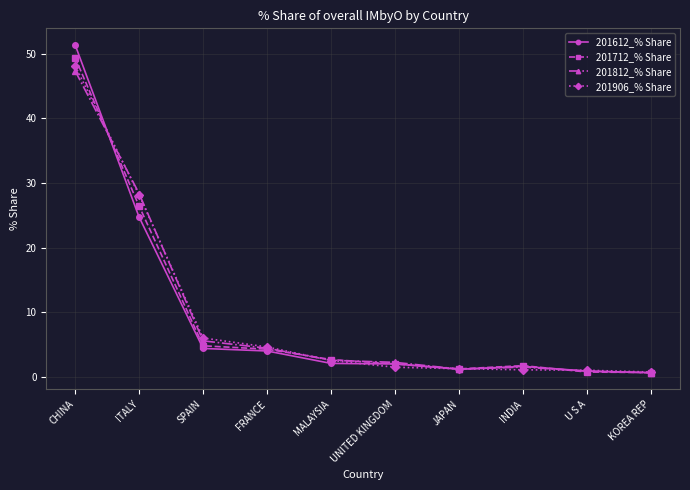

How many categories are shown in the chart?

10